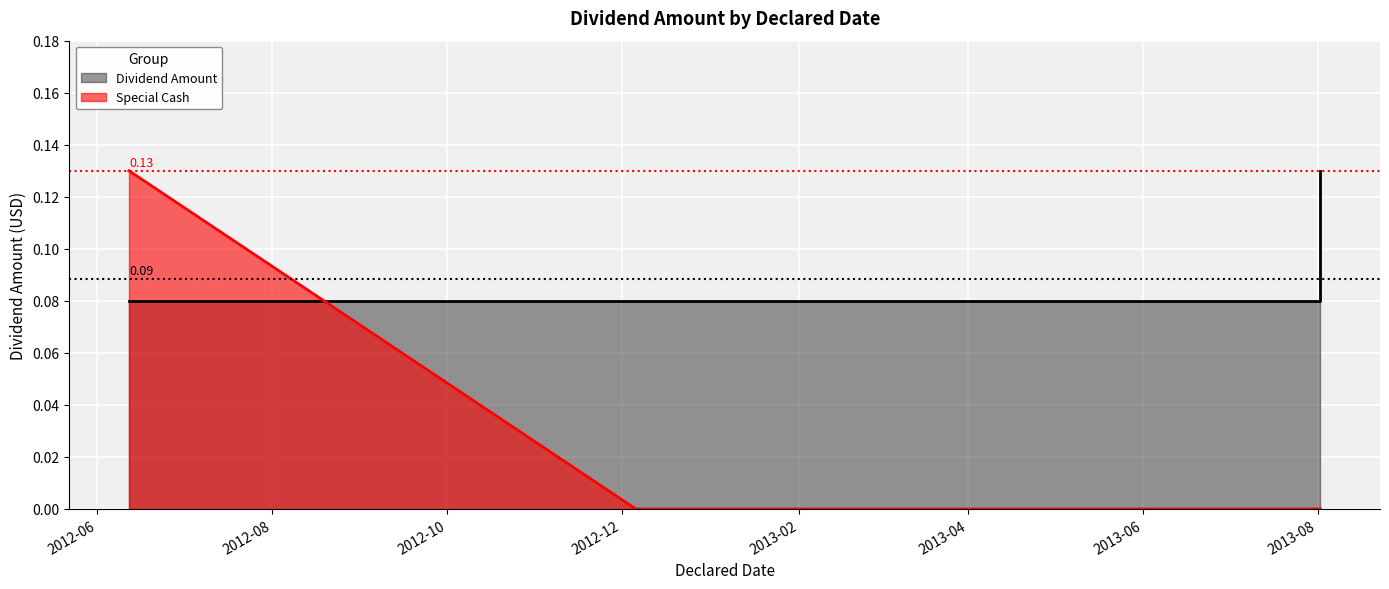

True or false: there are more than 1 points higher than both neighbors.

False